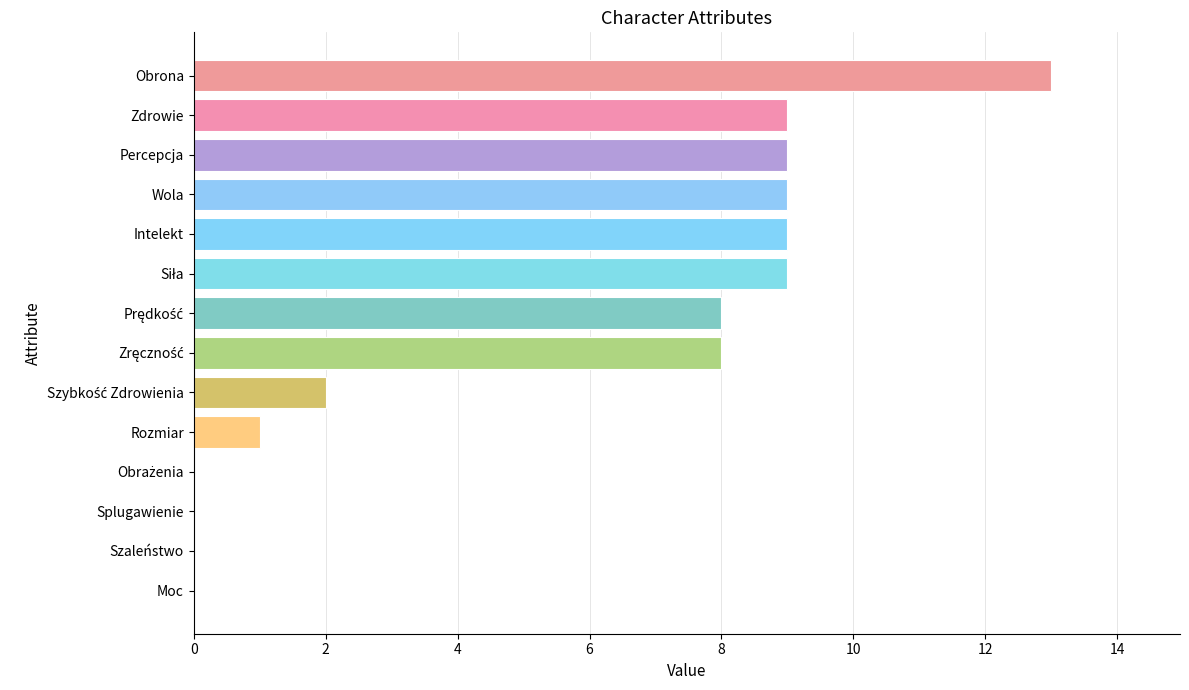

Which category has the highest value across all series?

Obrona